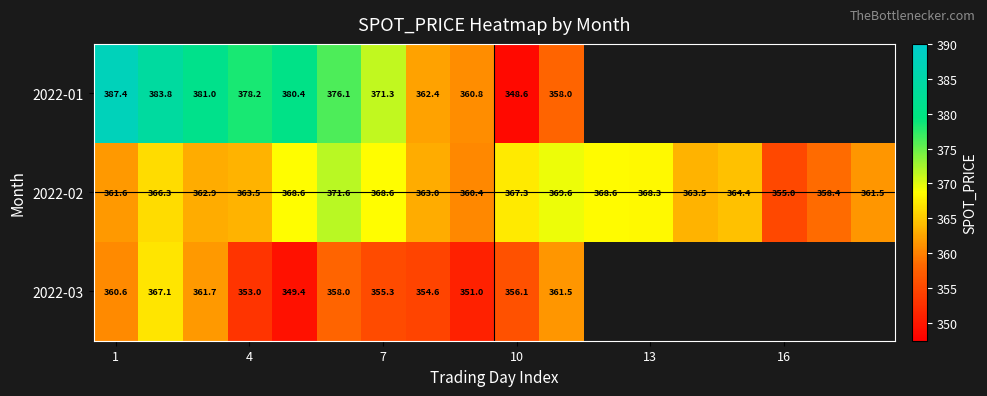

What is the difference between the maximum and minimum values in the 2022-03 series?

17.7